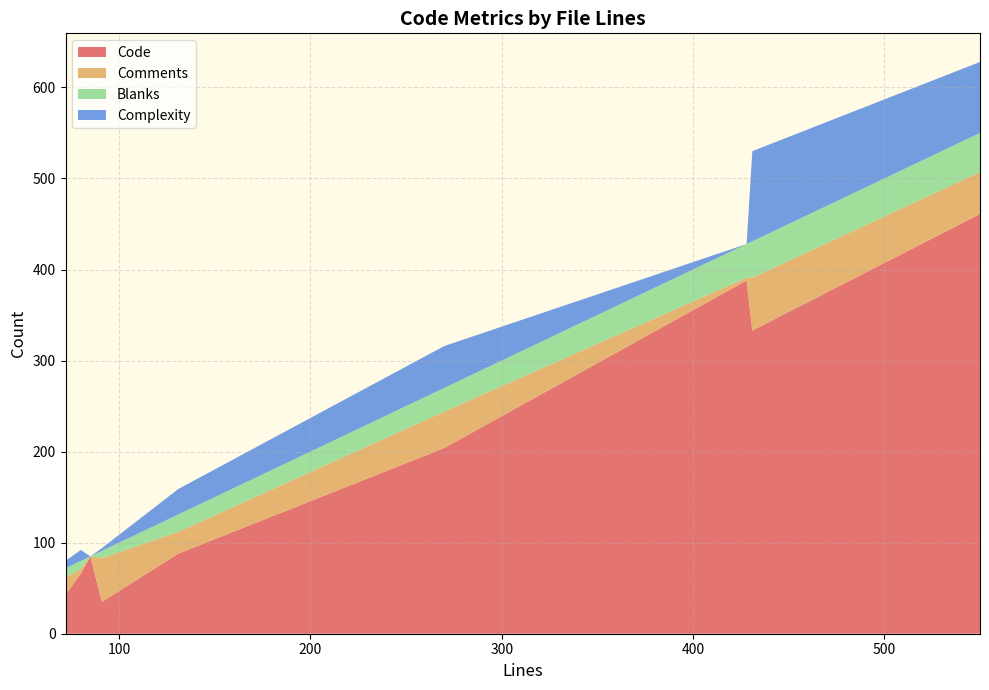

How many data points in Blanks are less than 19?

5